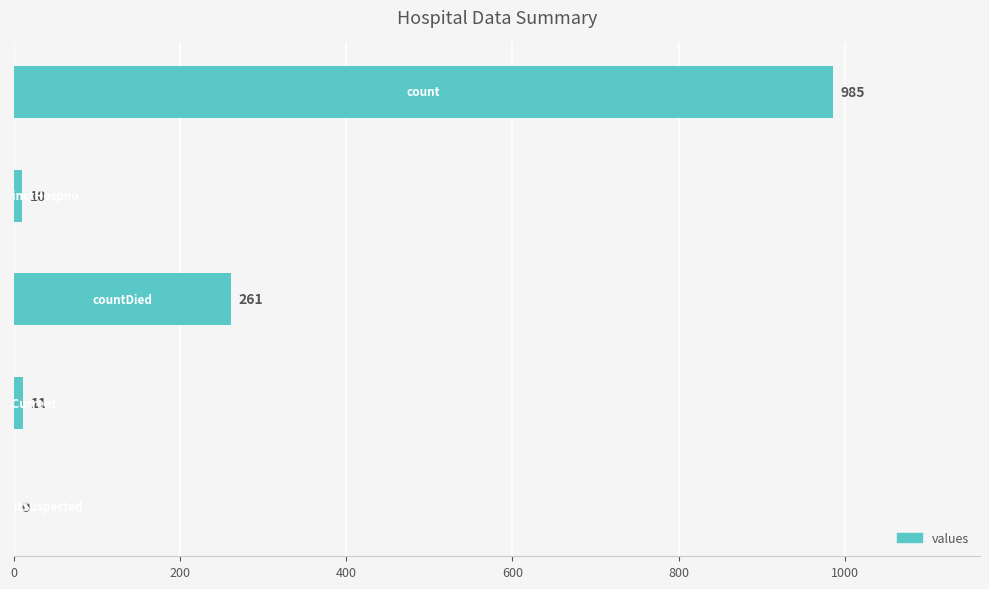

Count the number of data series in this chart.

1